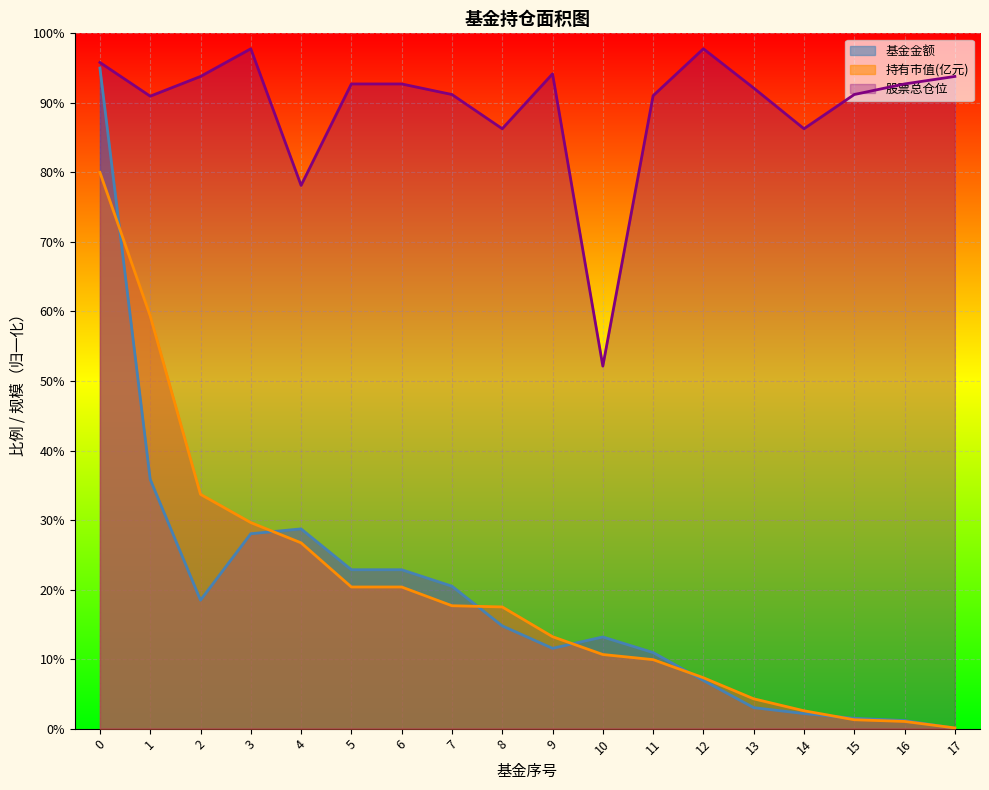

At how many categories does at least one series exceed 68?

17